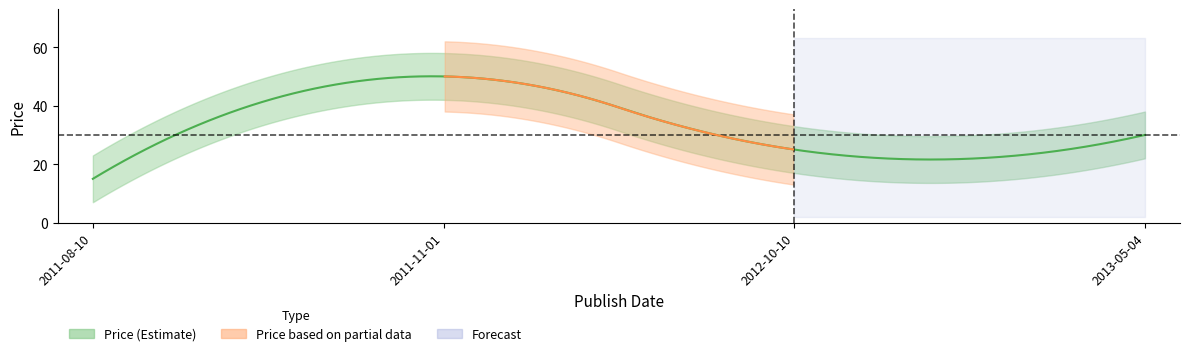

List the labels in order of value, largest first.

2011-11-01, 2013-05-04, 2012-10-10, 2011-08-10